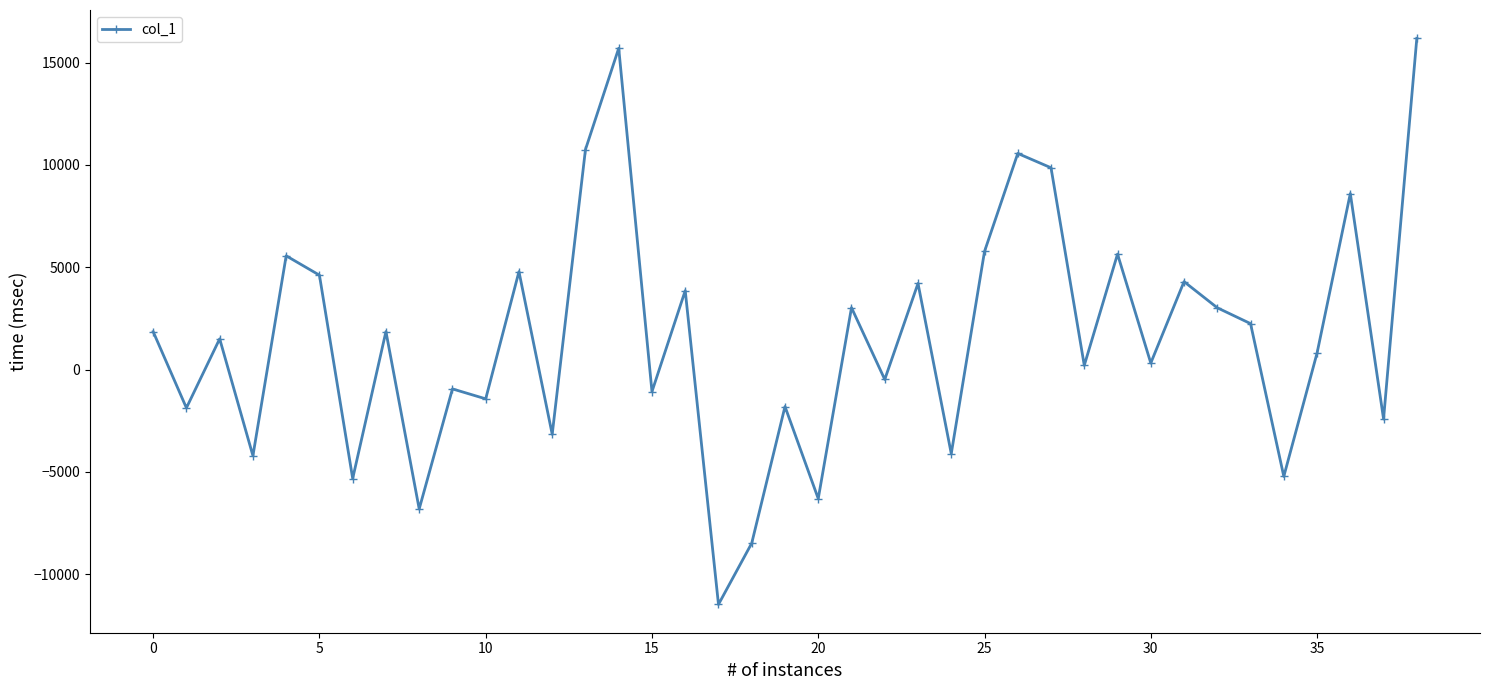

What is the smallest value displayed?

-11475.3